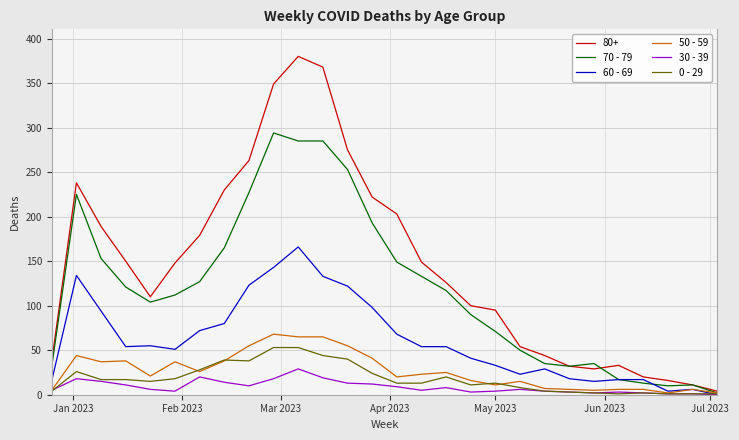

Which series has the largest total across all categories?

80+